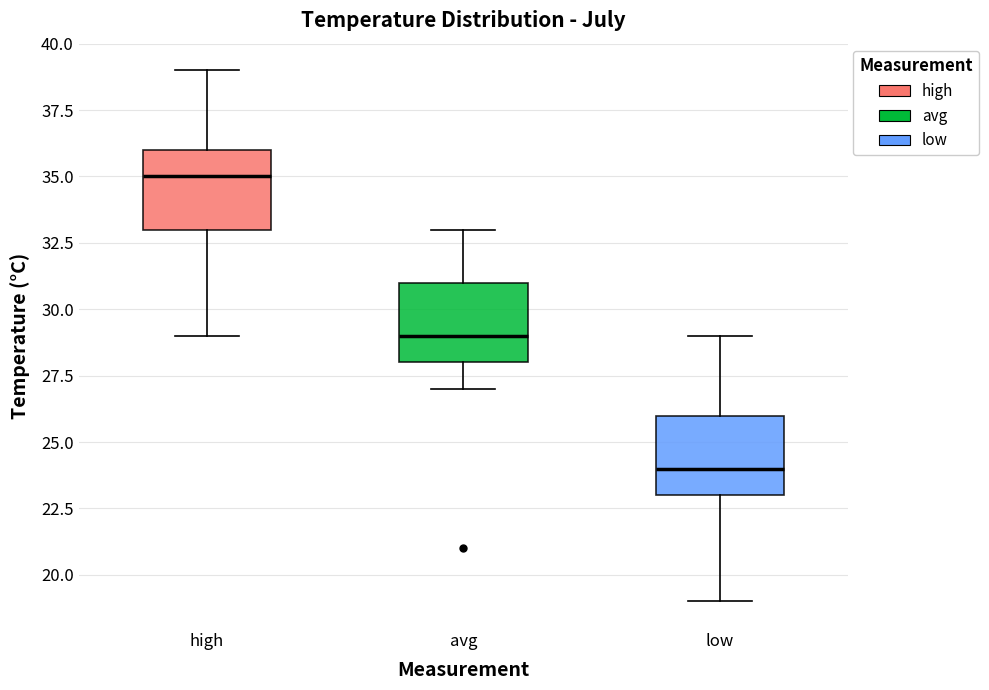

Which box has the highest median line?

high